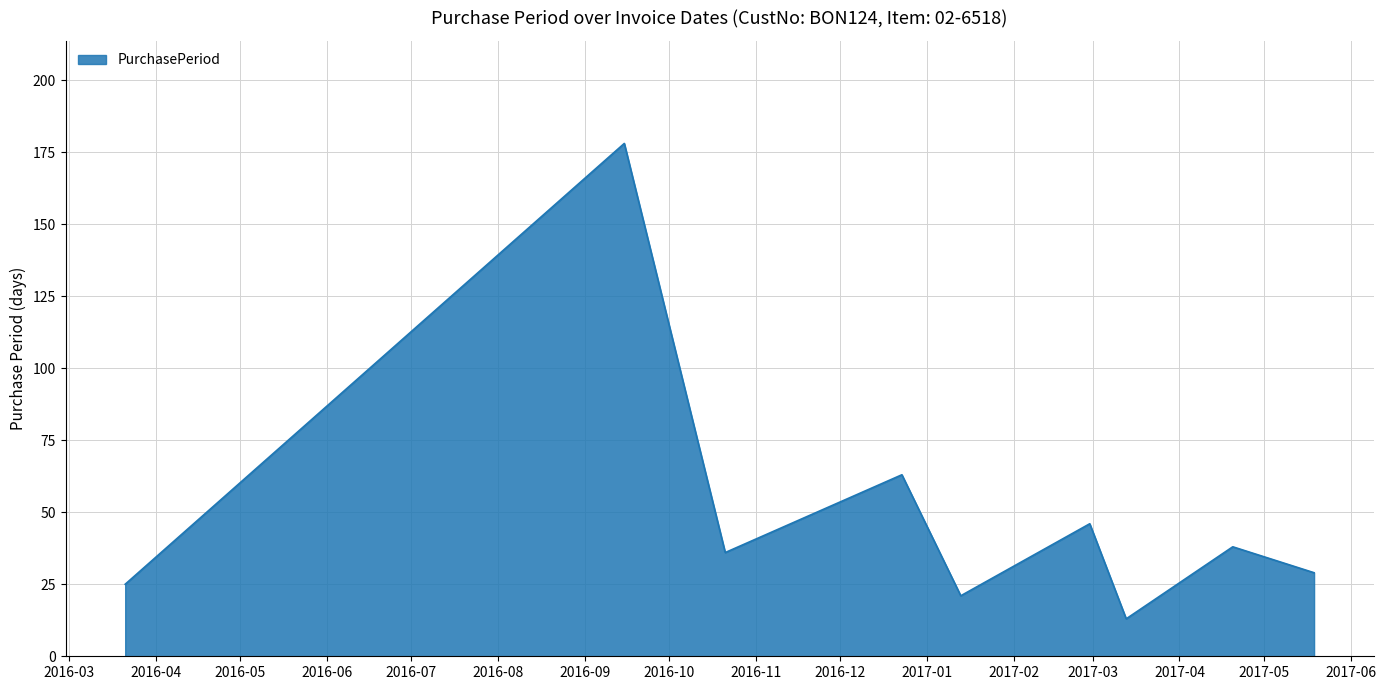

What is the greatest value displayed?

178